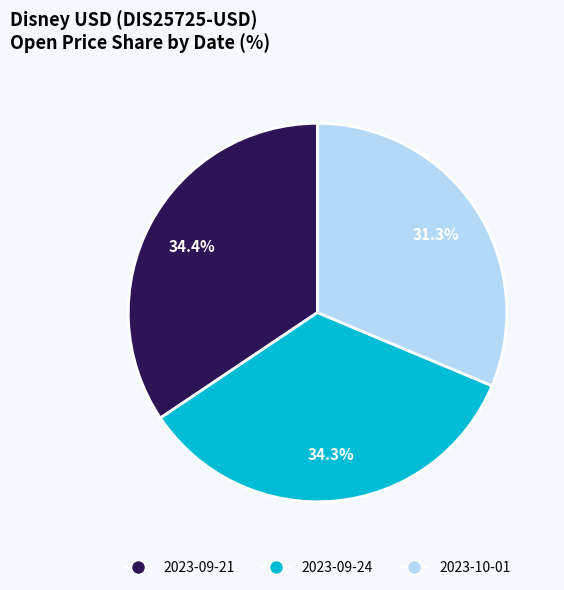

How much of the chart is everything except 2023-10-01?

68.7%